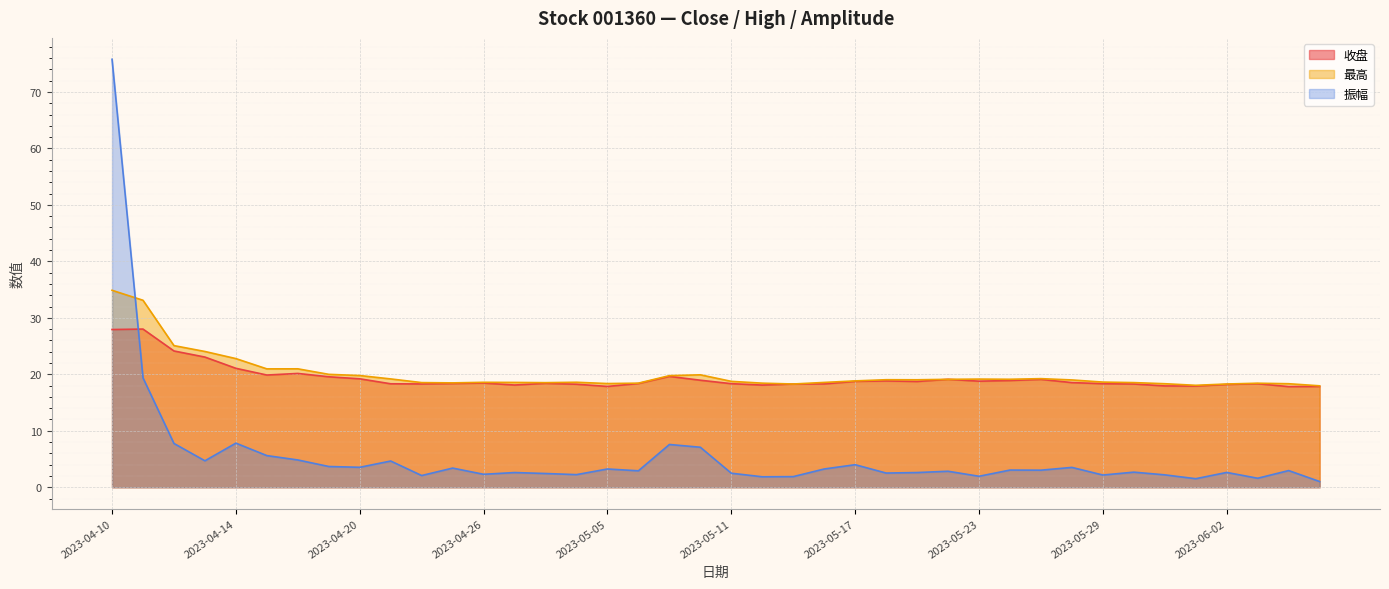

At which label does 振幅 first exceed 2?

2023-04-10